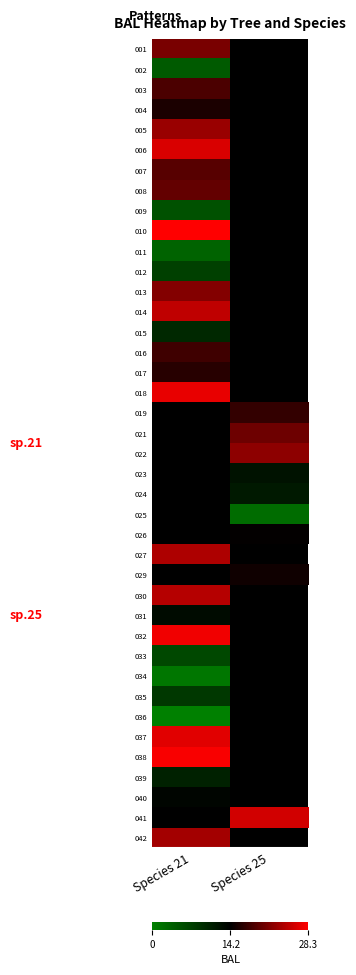

The 039 series shows 14.3 at Species 21. True or false?

False